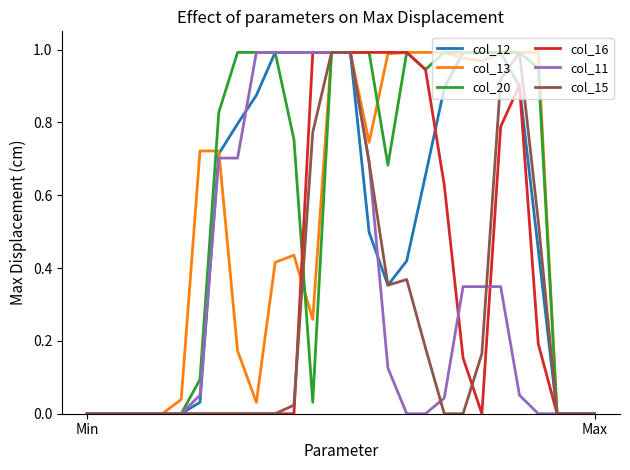

Which series has the largest total across all categories?

col_20